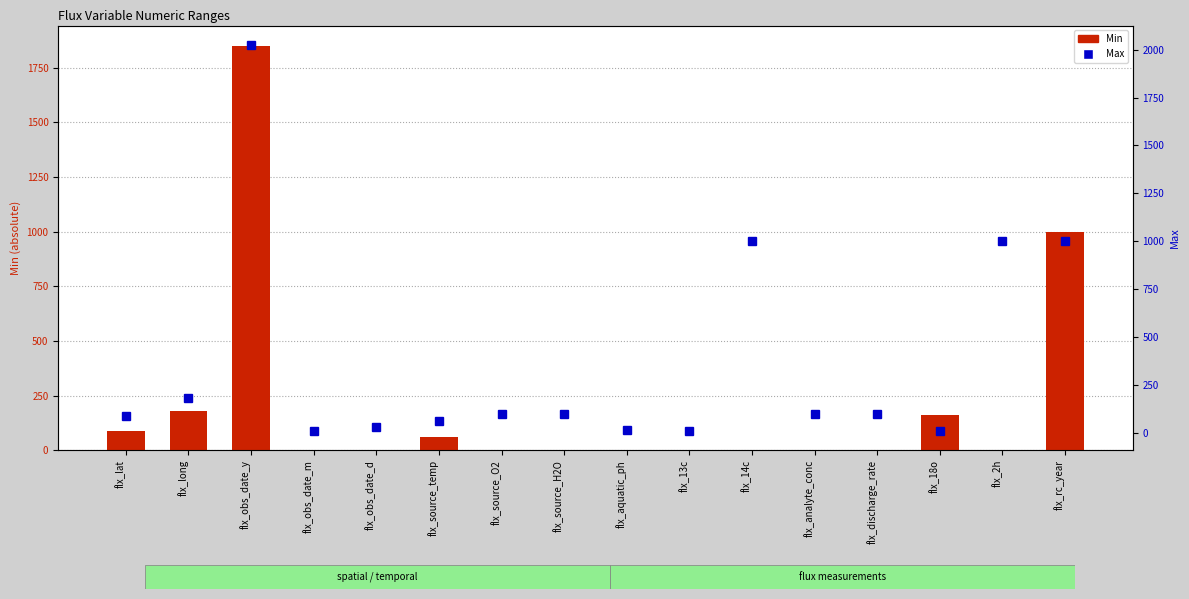

Which series has the widest spread of values?

Max